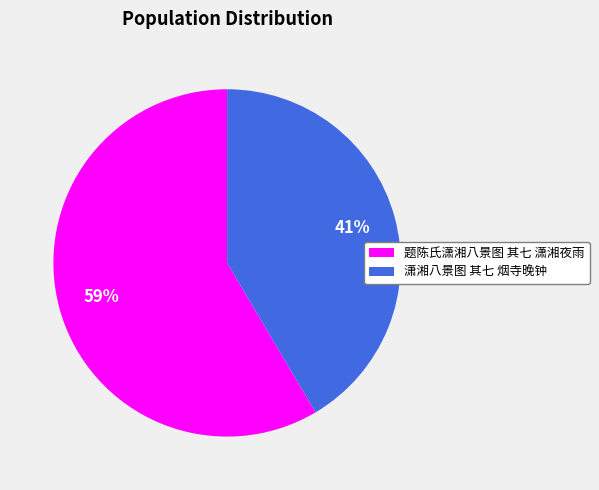

Do 题陈氏潇湘八景图 其七 潇湘夜雨 and 潇湘八景图 其七 烟寺晚钟 together represent more than half of the pie?

Yes